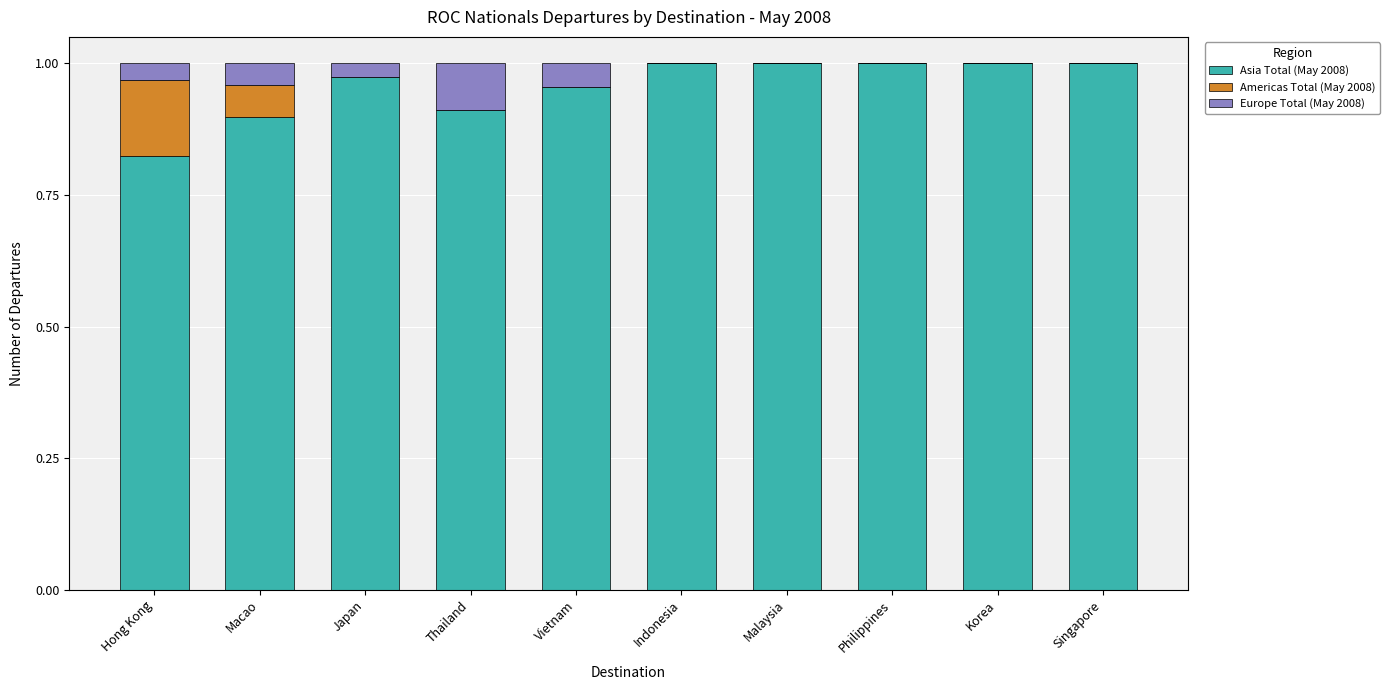

What is the sum of the Asia Total (May 2008) values at Thailand and Macao?

1.8